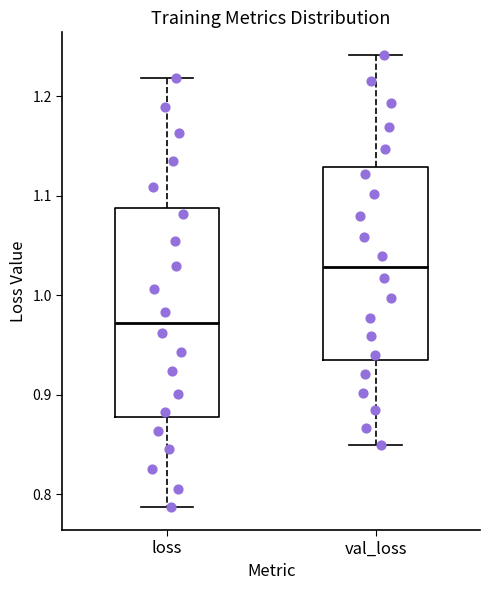

Reading left to right, transcribe this box plot: for each box, give where its median line is, the range the box spans, and where its two whiskers end, as read against the y-axis. The values are not printed on the chart, so give them approximately, as read against the axis.

loss: median 0.97, box 0.88 to 1.09, whiskers 0.79 to 1.22
val_loss: median 1.03, box 0.94 to 1.13, whiskers 0.85 to 1.24